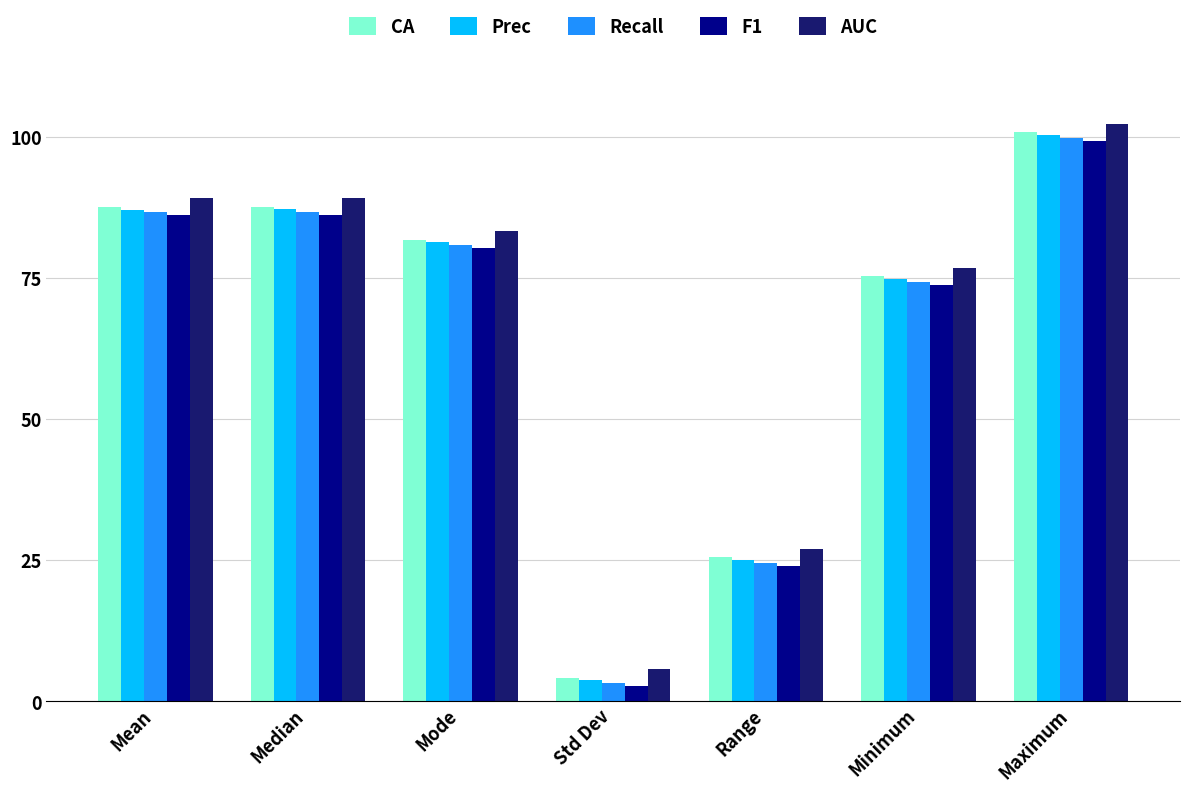

How many data points does each series have?

7